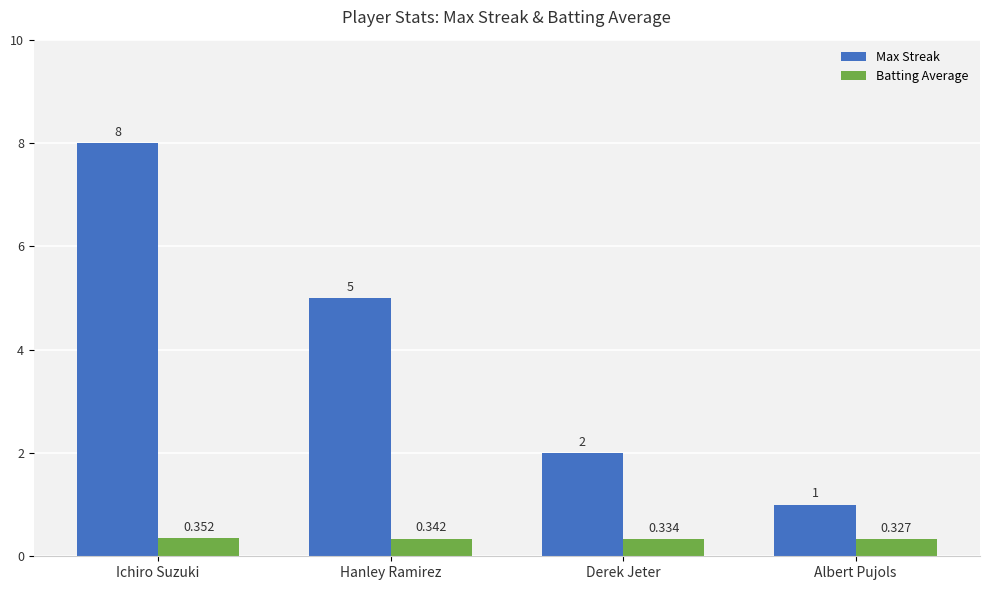

What is the greatest value displayed?

8.0